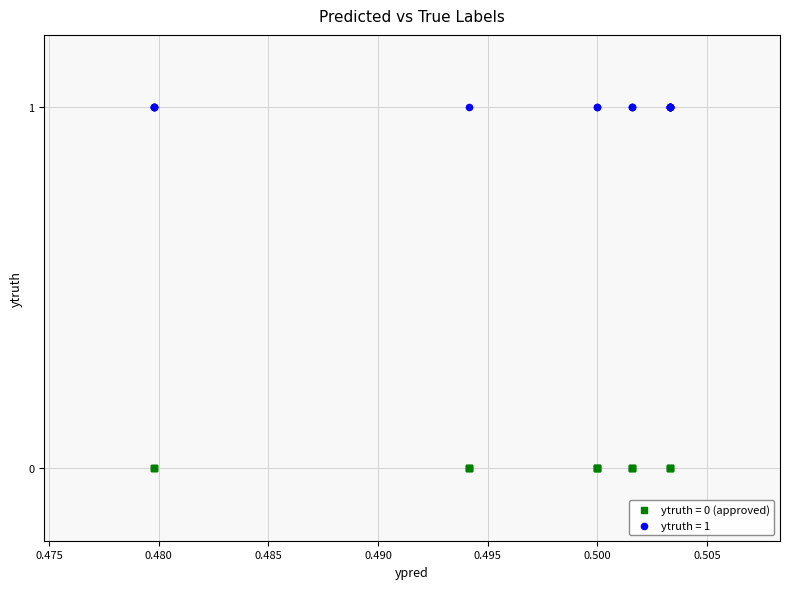

Which series contains the lowest Y value?

ytruth = 0 (approved)